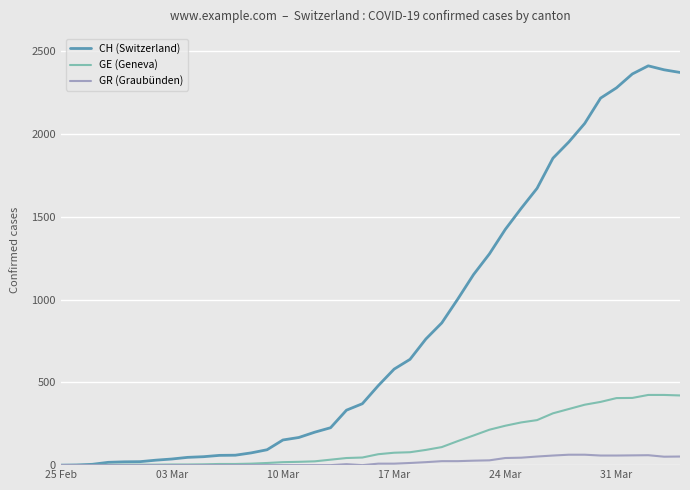

Rank the series by their maximum value, from highest to lowest.

CH (Switzerland), GE (Geneva), GR (Graubünden)